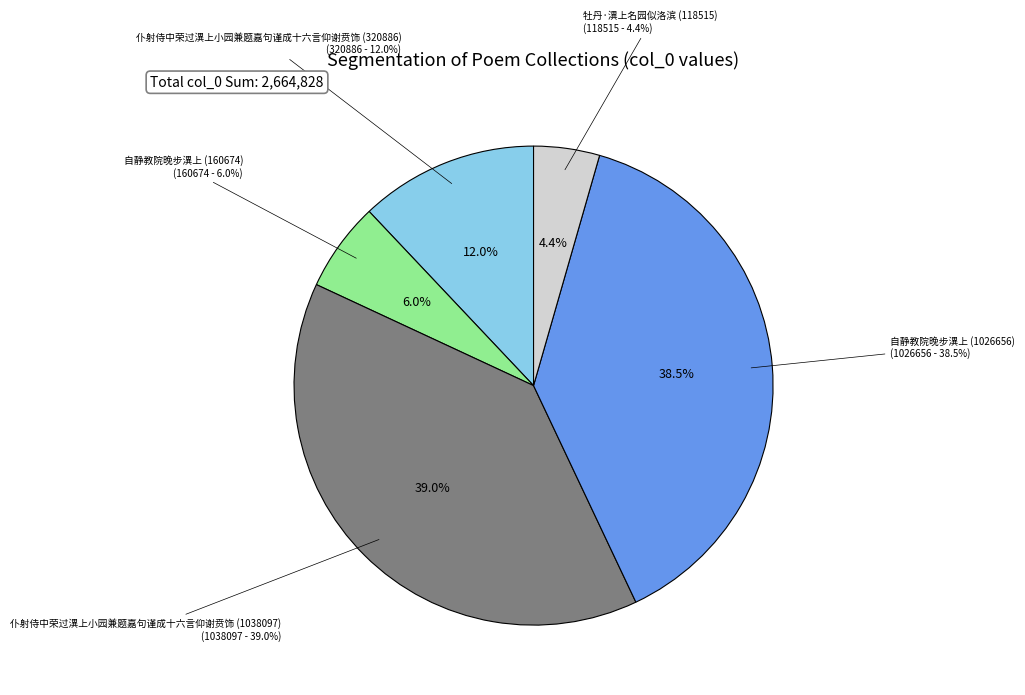

What percentage is NOT represented by 仆射侍中荣过潩上小园兼题嘉句谨成十六言仰谢贲饰 (1038097)?

61.0%